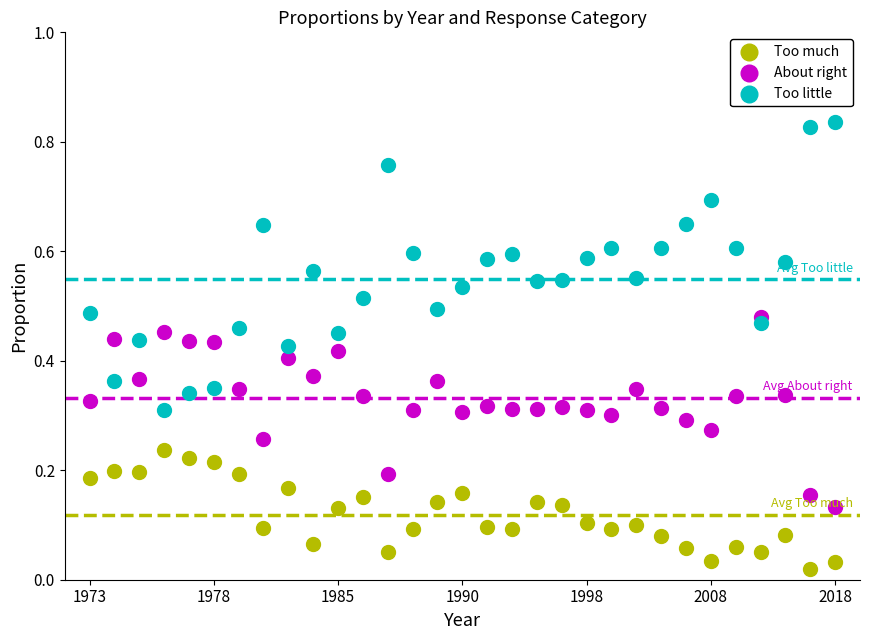

Which series contains the highest Y value?

Too little